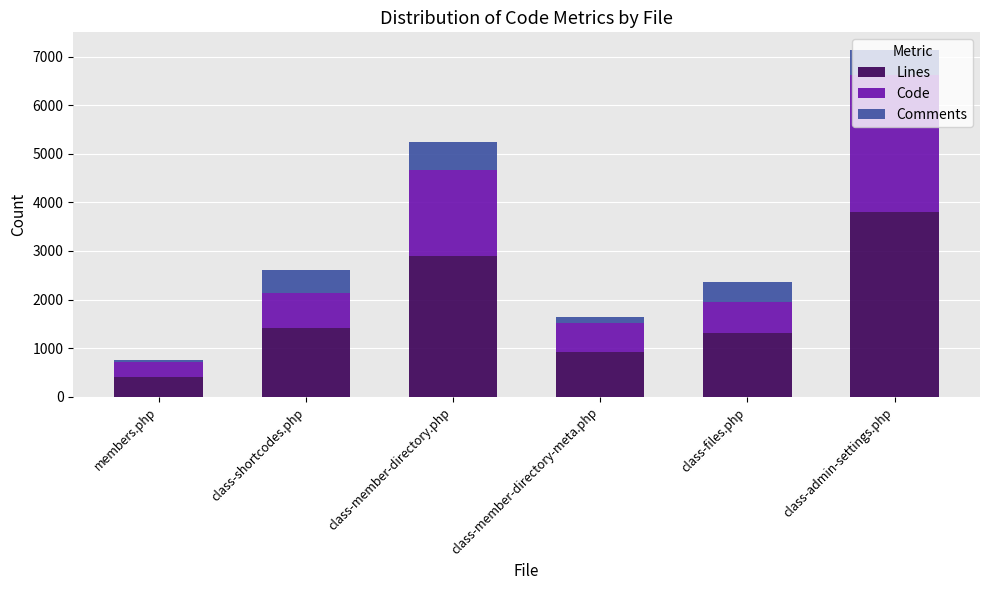

At which category is the sum across all series the highest?

class-admin-settings.php